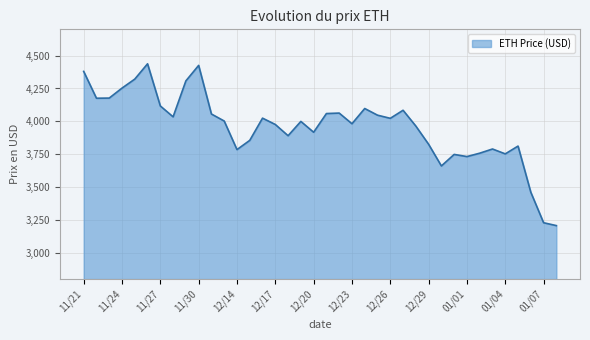

Does the chart have visible grid lines?

Yes